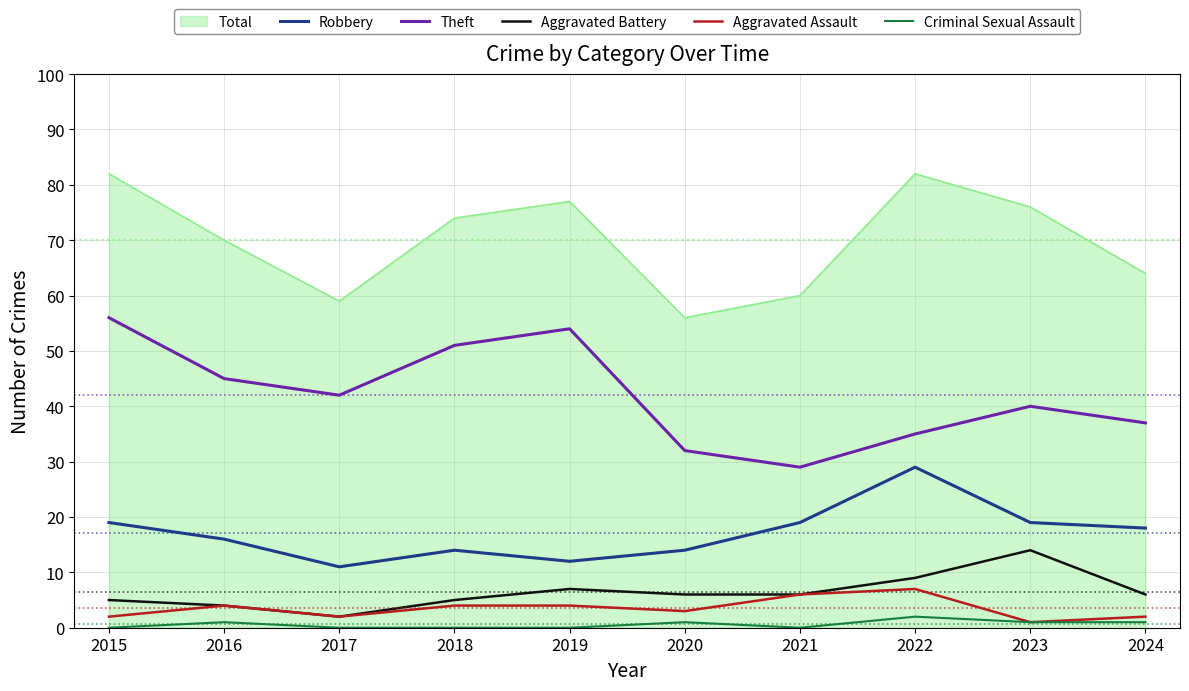

Read the Criminal Sexual Assault value at 2022.

2